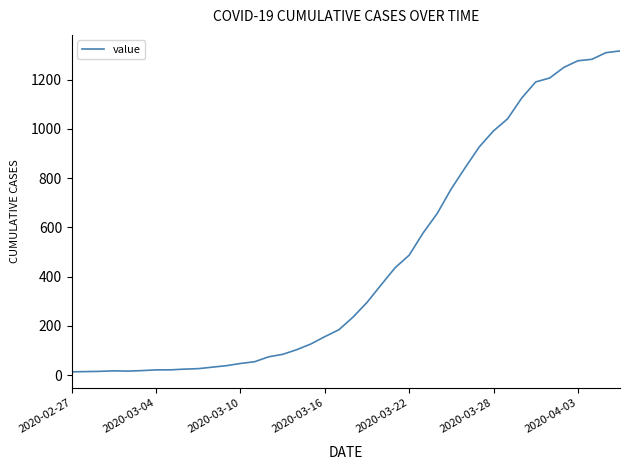

What is the greatest value displayed?

1317